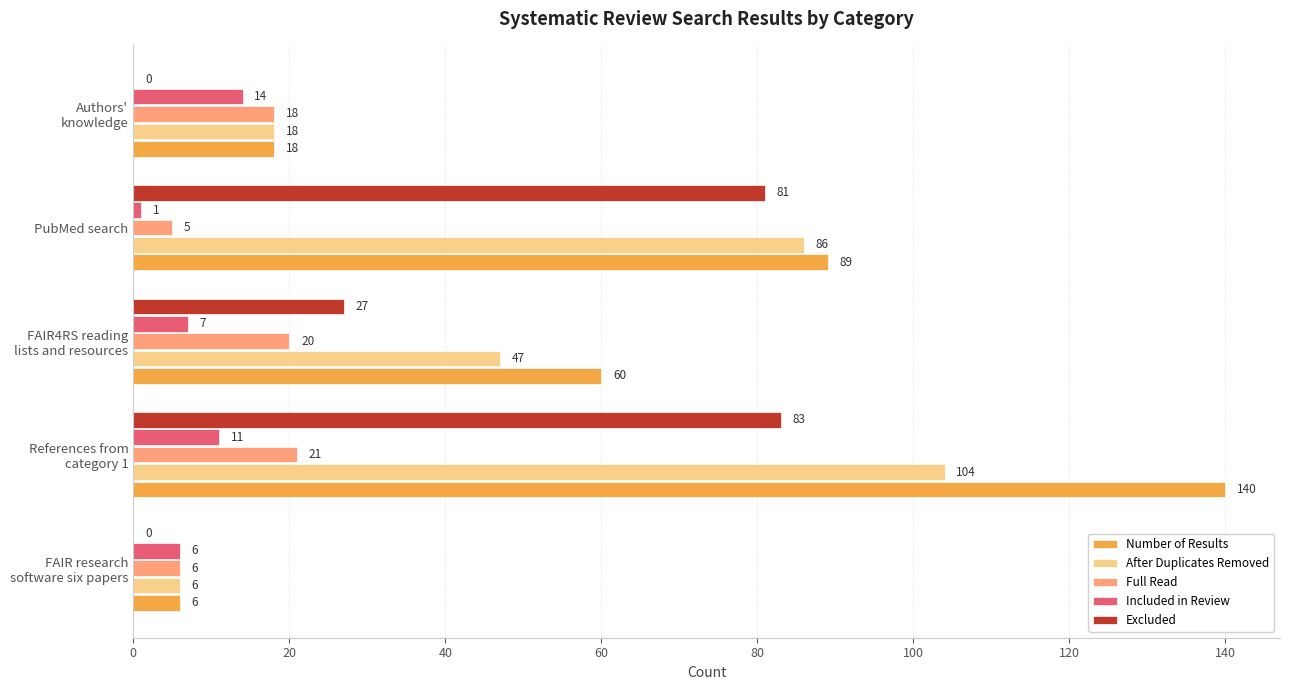

What is the sum of all After Duplicates Removed values?

261